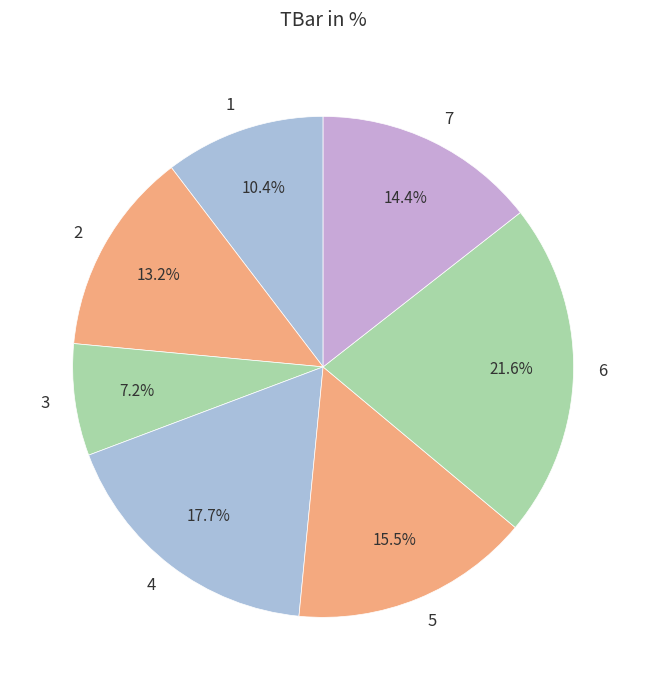

True or false: 1 accounts for 21% of the total.

False